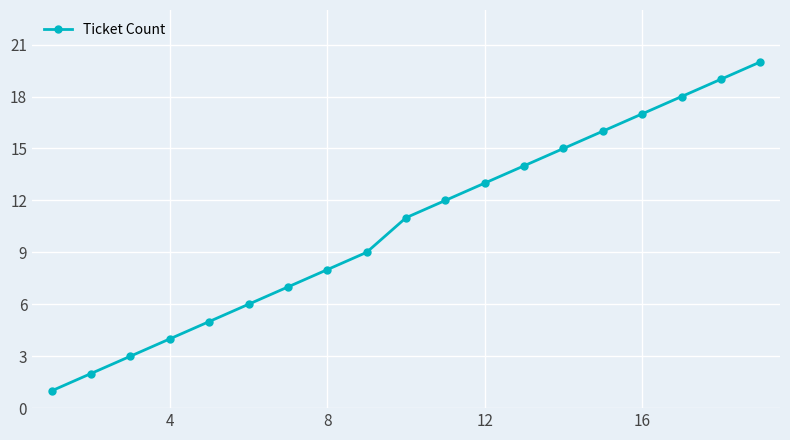

What is the sum of all values?

200